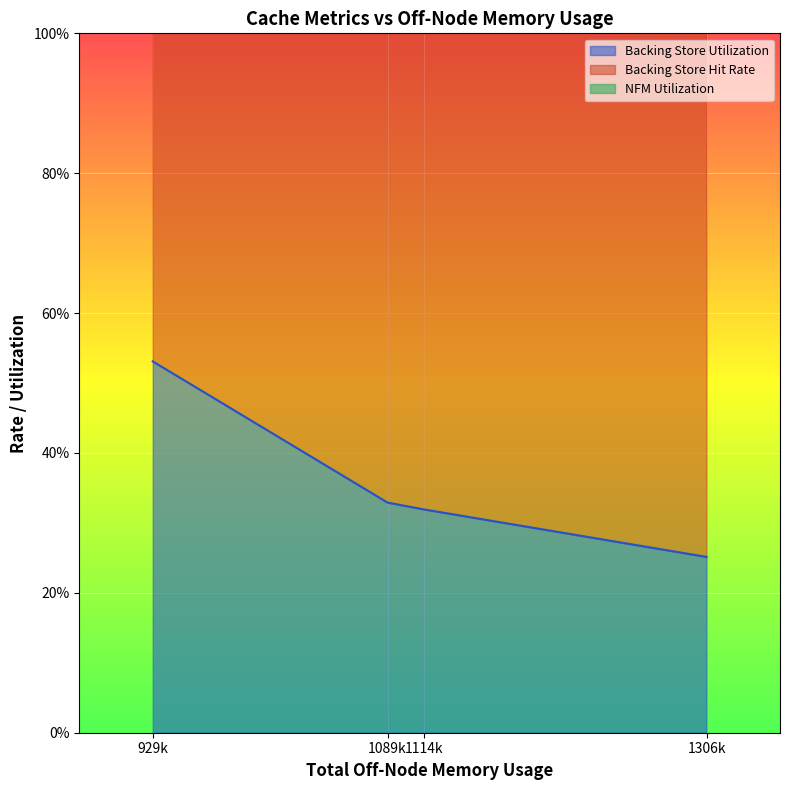

How many interior local peaks does the Backing Store Hit Rate series have?

1